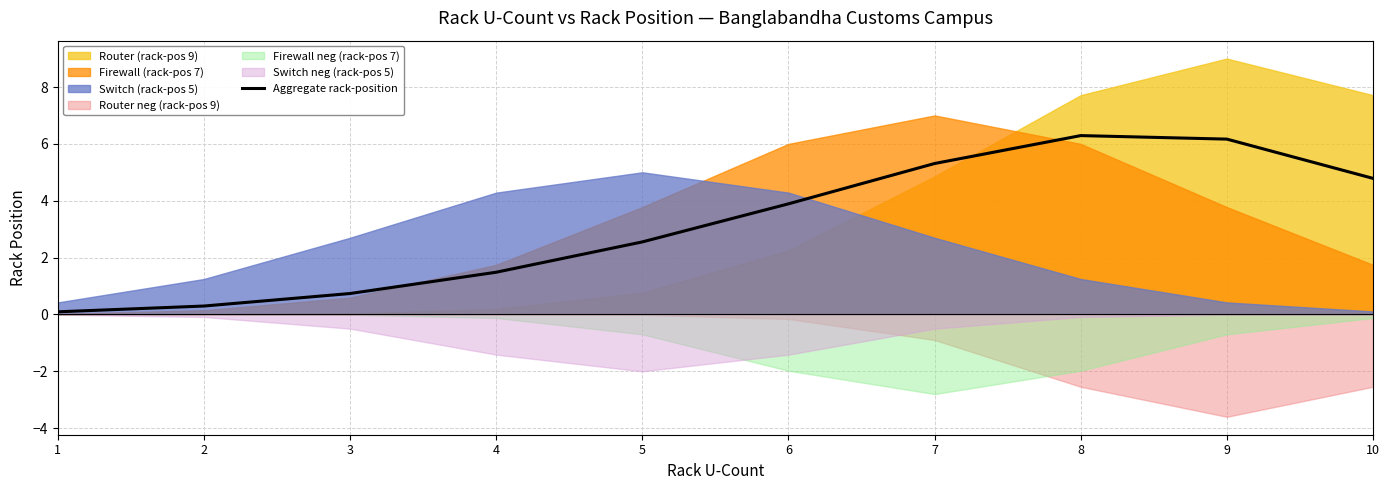

Is it true that the value at 9 is 2.5?

False